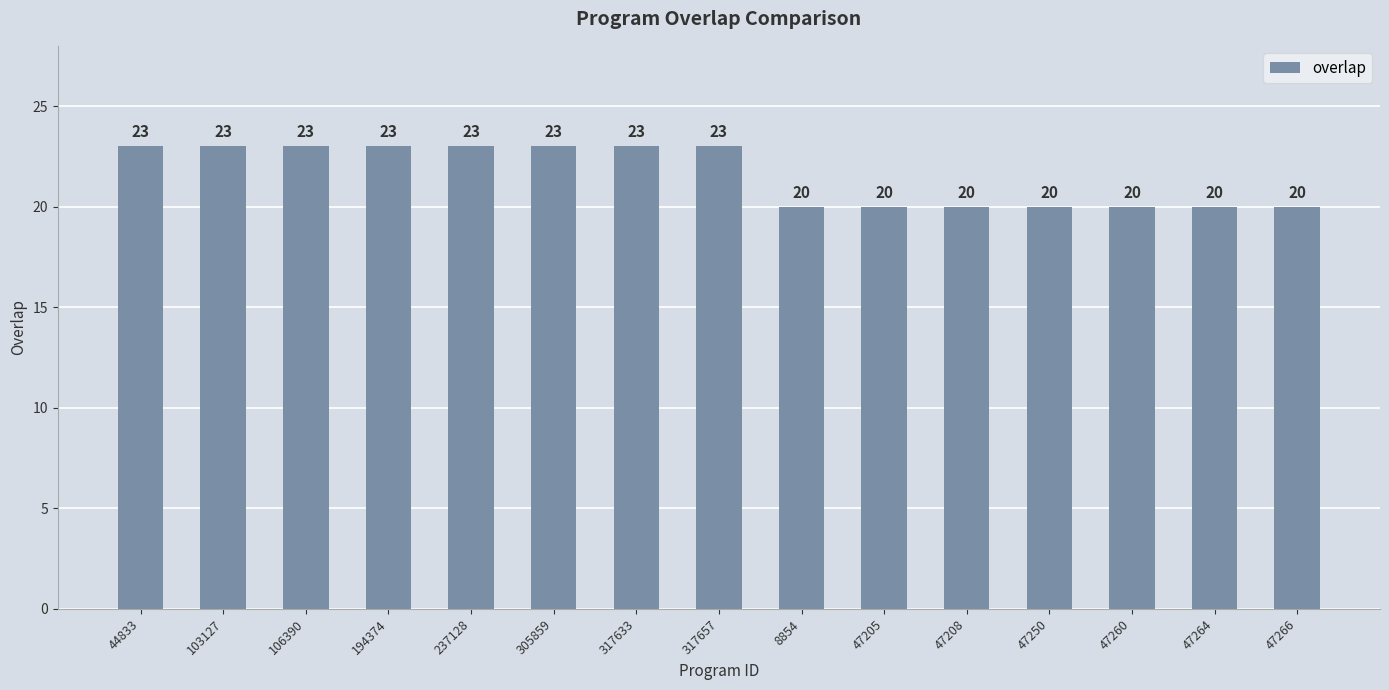

What is the difference between the second highest and minimum values?

3